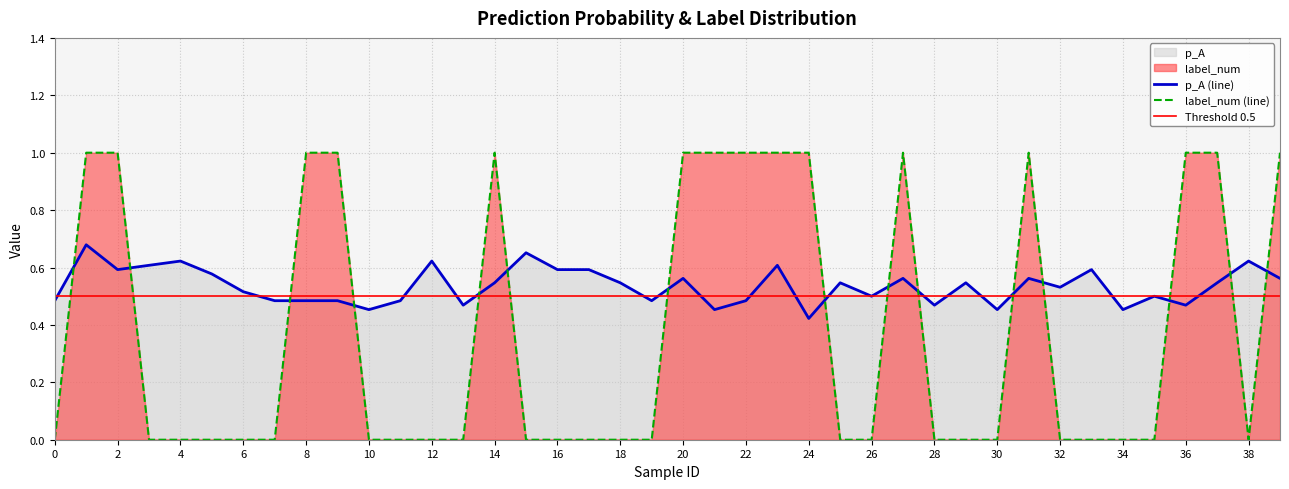

How many intersections are there between label_num and p_A?

15